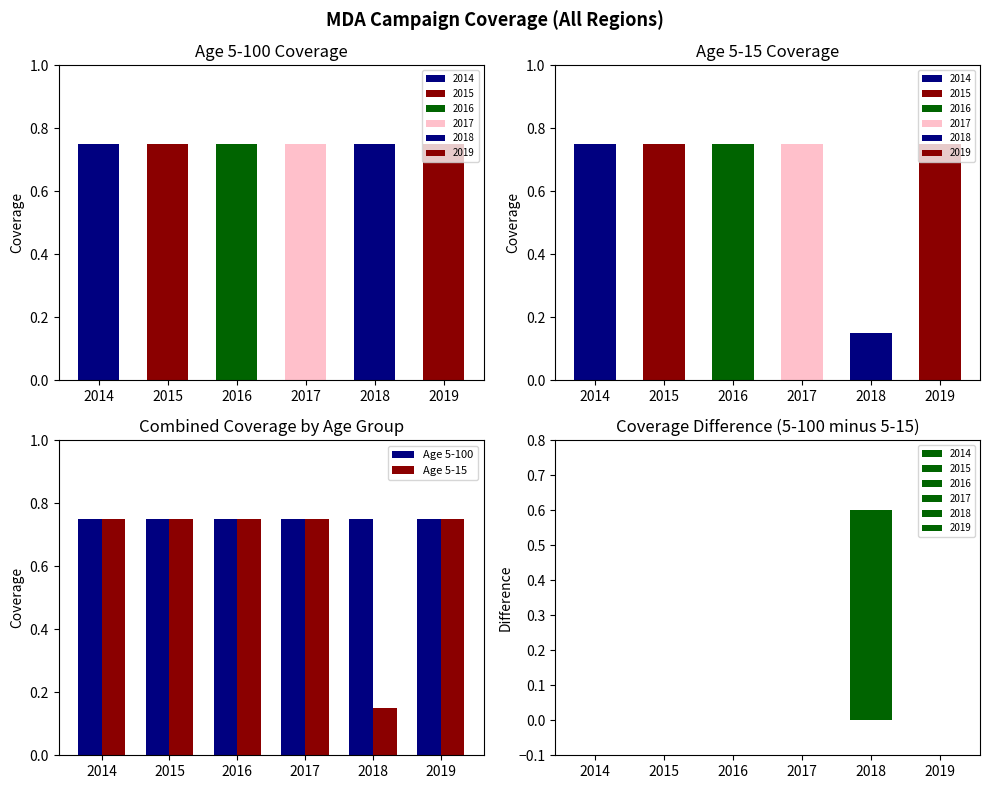

Which category has the lowest value in the Age 5-15 series?

2018